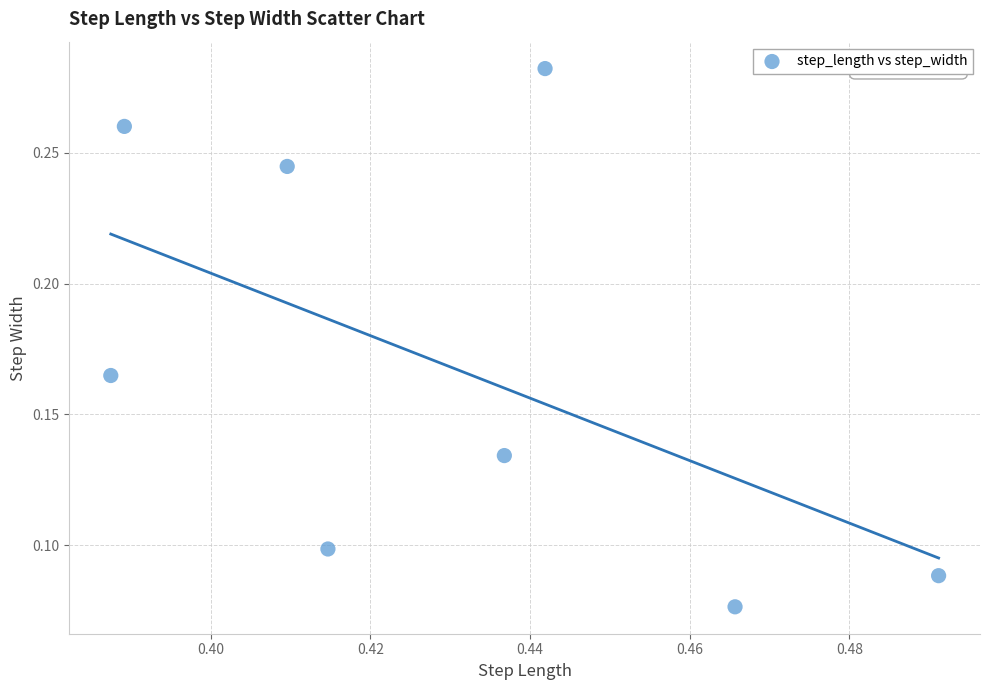

What is the average X value?

0.4